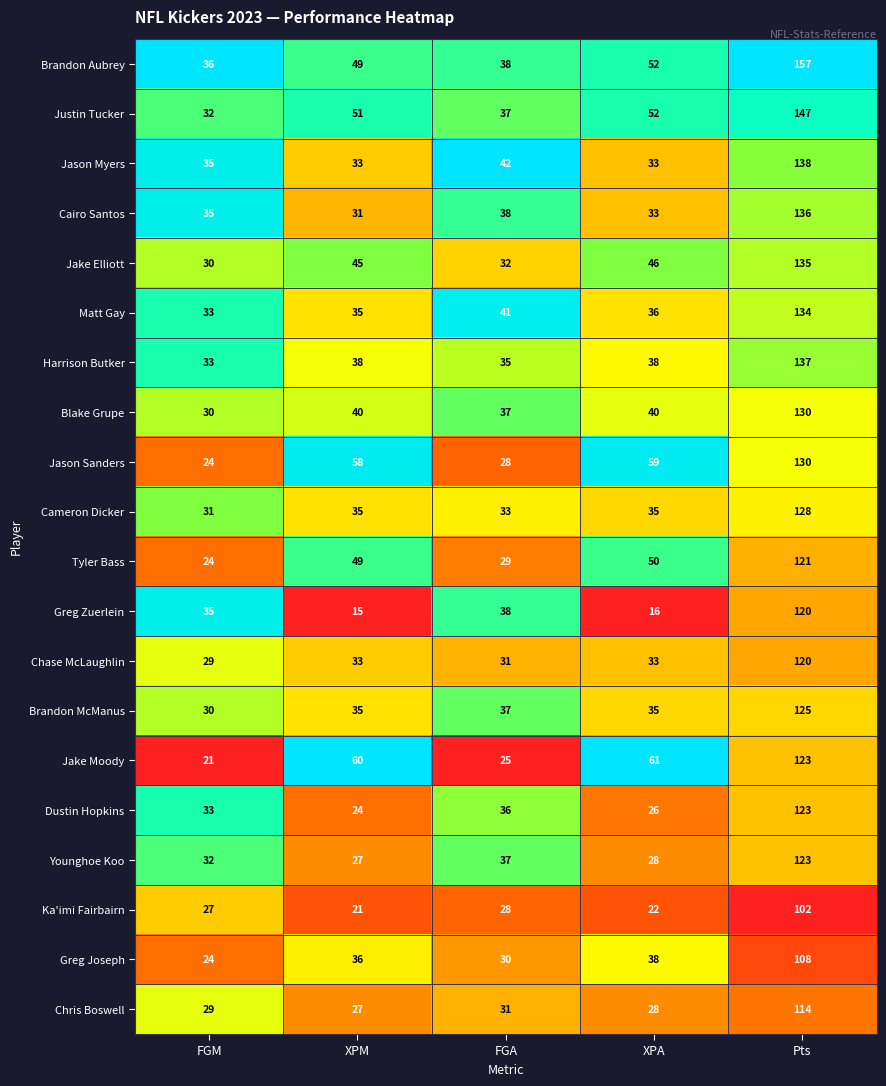

What is the total value across all series at FGM?

603